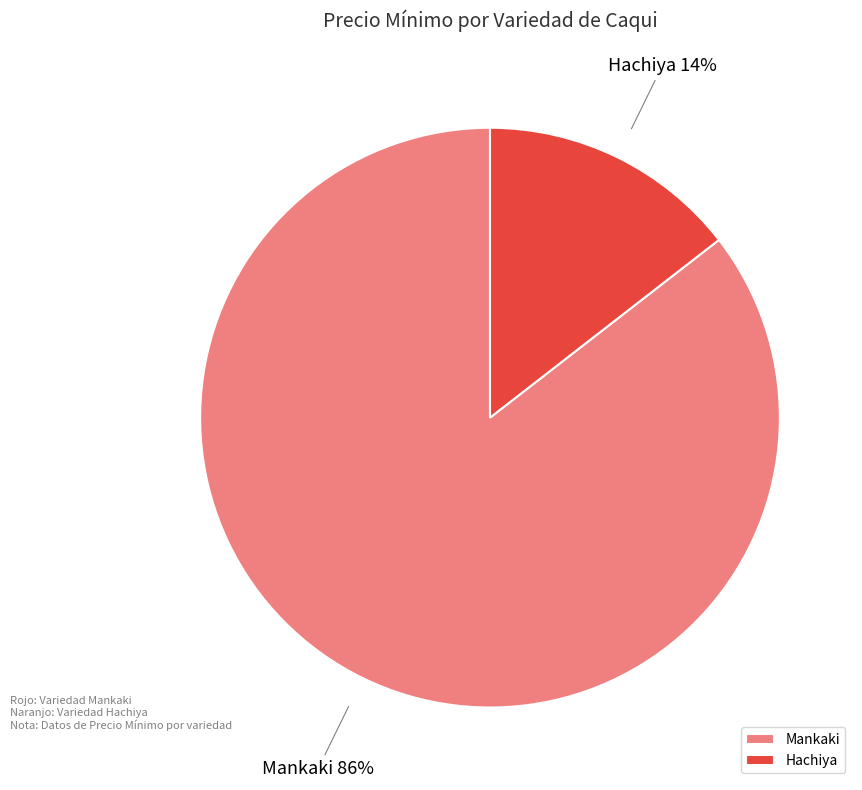

To the nearest percent, what is the average slice percentage?

50%